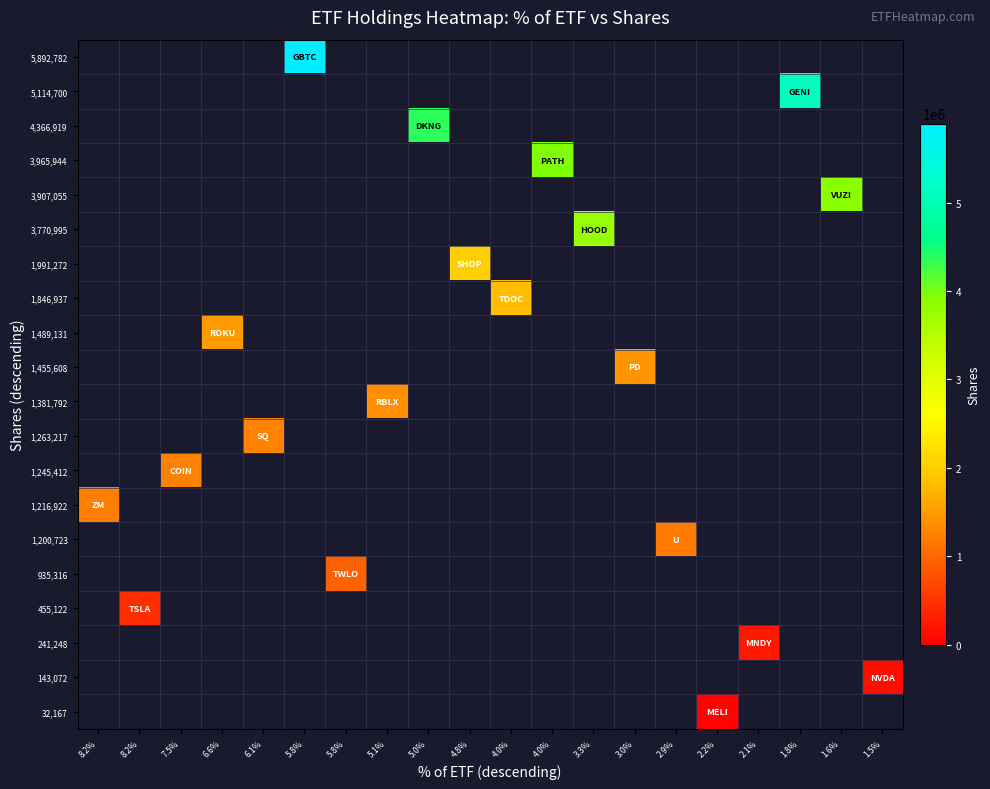

The 1,263,217 series shows 1263217.0 at 6.1%. True or false?

True